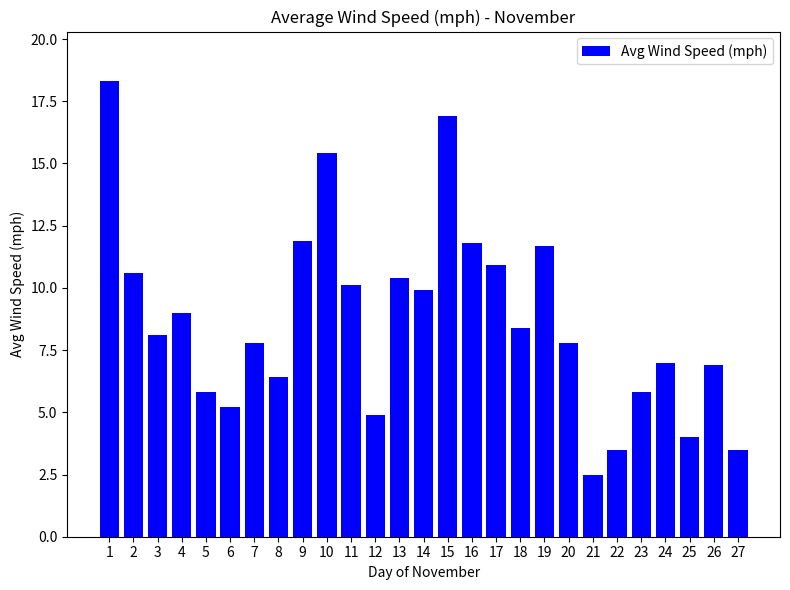

Reading left to right, transcribe all the data shown in this chart.

18.3	10.6	8.1	9.0	5.8	5.2	7.8	6.4	11.9	15.4	10.1	4.9	10.4	9.9	16.9	11.8	10.9	8.4	11.7	7.8	2.5	3.5	5.8	7.0	4.0	6.9	3.5